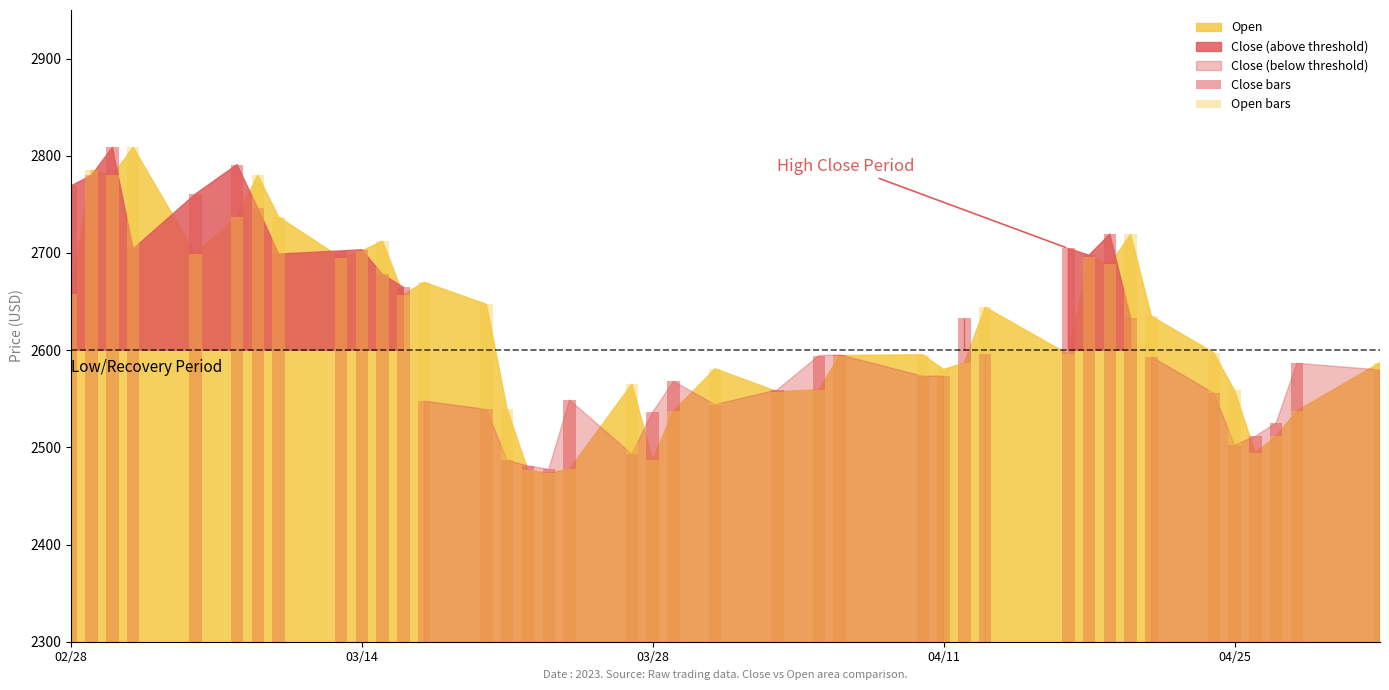

What is the difference between the second highest and minimum values in the Close bars series?

313.6